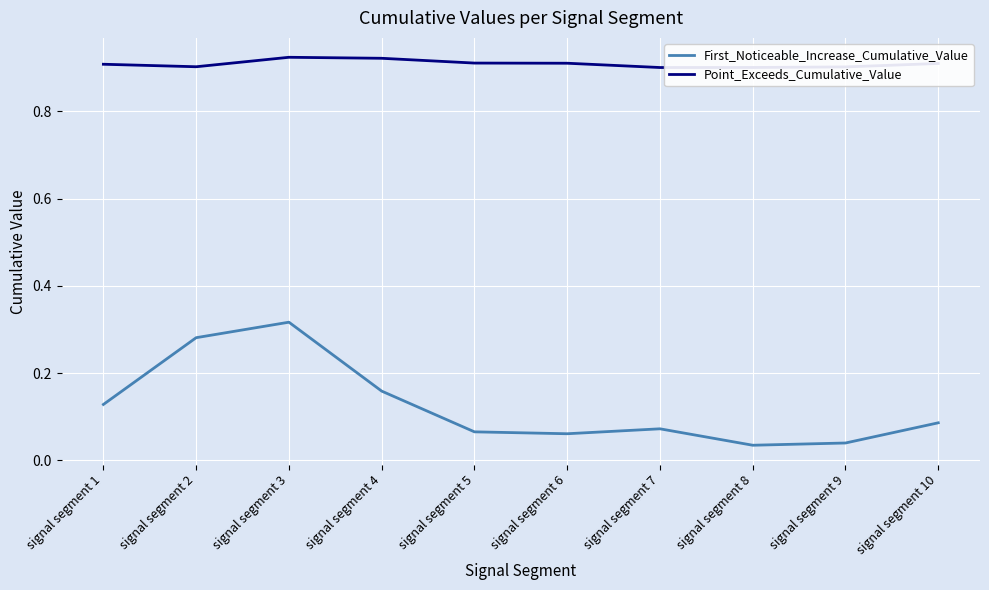

True or false: Point_Exceeds_Cumulative_Value and First_Noticeable_Increase_Cumulative_Value cross at least once.

False